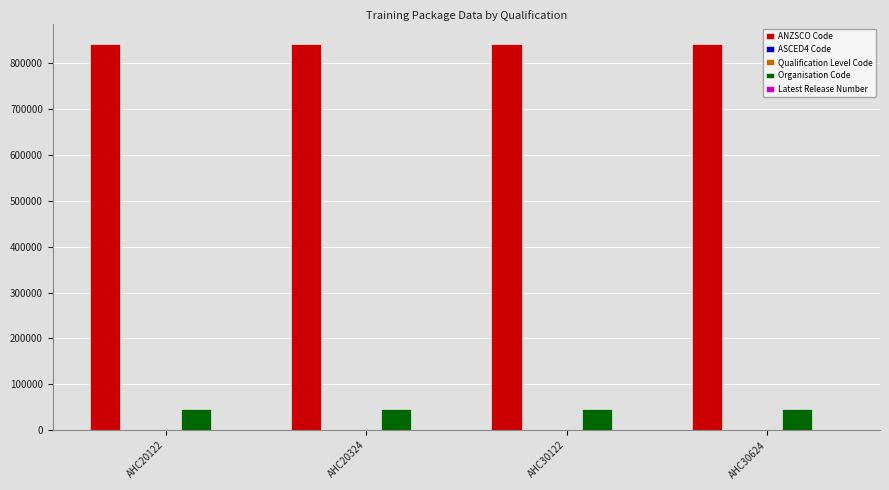

The ANZSCO Code series shows 172058 at AHC20324. True or false?

False